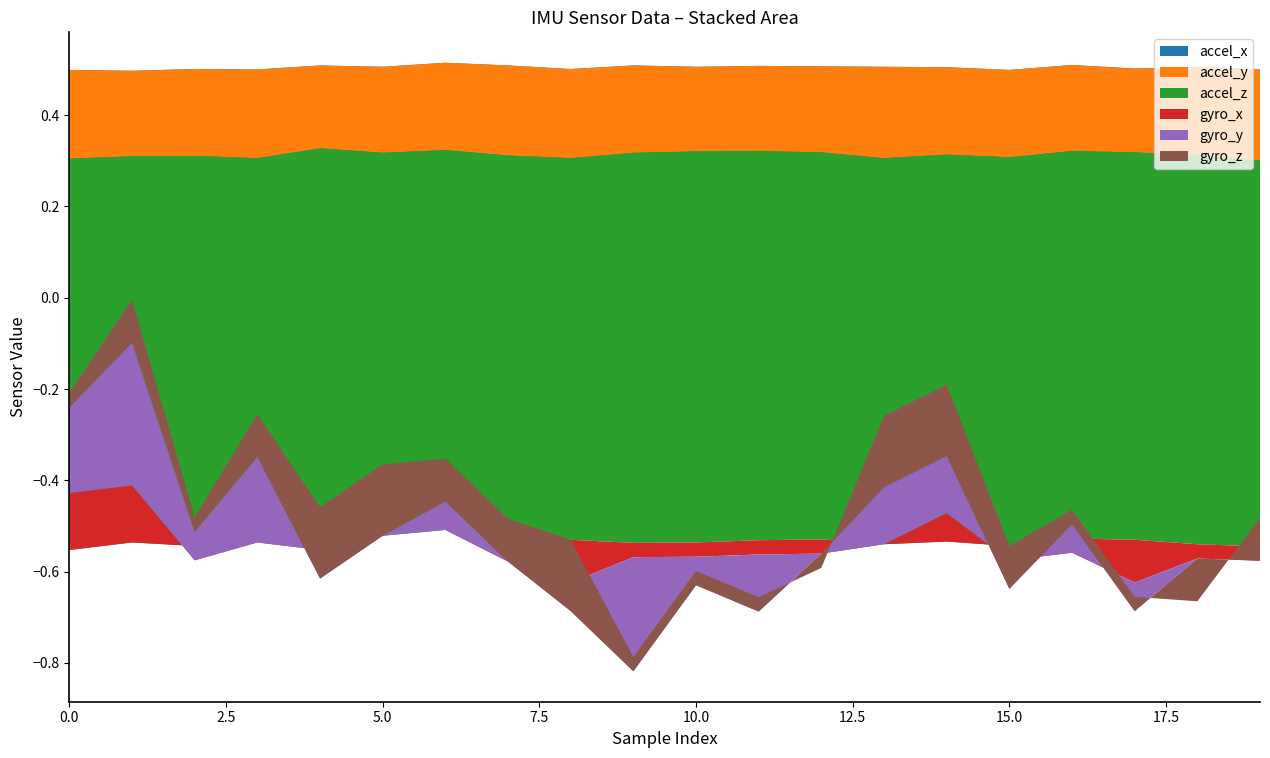

Reading left to right, extract all data points from this chart.

accel_x: 0.5	0.5	0.5	0.5	0.5	0.5	0.5	0.5	0.5	0.5	0.5	0.5	0.5	0.5	0.5	0.5	0.5	0.5	0.5	0.5
accel_y: -0.2	-0.2	-0.2	-0.2	-0.2	-0.2	-0.2	-0.2	-0.2	-0.2	-0.2	-0.2	-0.2	-0.2	-0.2	-0.2	-0.2	-0.2	-0.2	-0.2
accel_z: -0.9	-0.8	-0.9	-0.8	-0.8	-0.8	-0.8	-0.9	-0.8	-0.9	-0.9	-0.9	-0.8	-0.8	-0.8	-0.9	-0.8	-0.8	-0.9	-0.8
gyro_x: 0.1	0.1	-0.0	0.0	-0.0	0.0	0.0	-0.0	-0.1	-0.0	-0.0	-0.0	-0.0	0.0	0.1	-0.0	-0.0	-0.1	-0.0	-0.0
gyro_y: 0.2	0.3	0.1	0.2	-0.1	0.0	0.1	0.0	-0.1	-0.2	-0.1	-0.1	0.0	0.1	0.1	-0.1	0.1	-0.1	0.0	0.0
gyro_z: 0.0	0.1	0.0	0.1	0.2	0.2	0.1	0.1	0.2	0.0	0.0	0.0	-0.0	0.2	0.2	0.1	0.0	0.0	-0.1	0.1